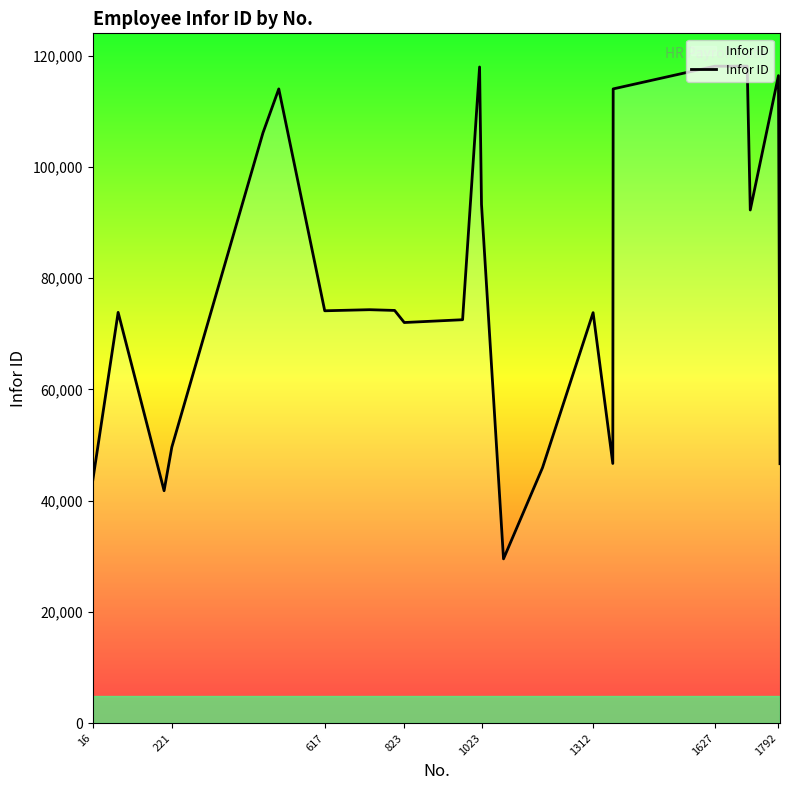

What is the minimum value shown in the chart?

29532